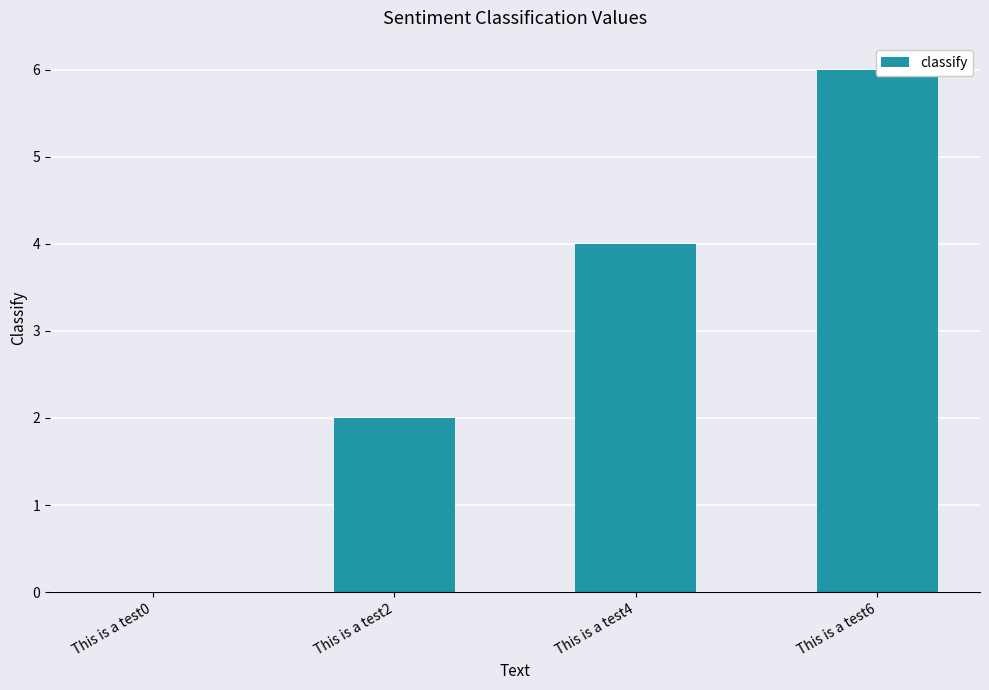

Is it true that the value at This is a test6 is 6?

True